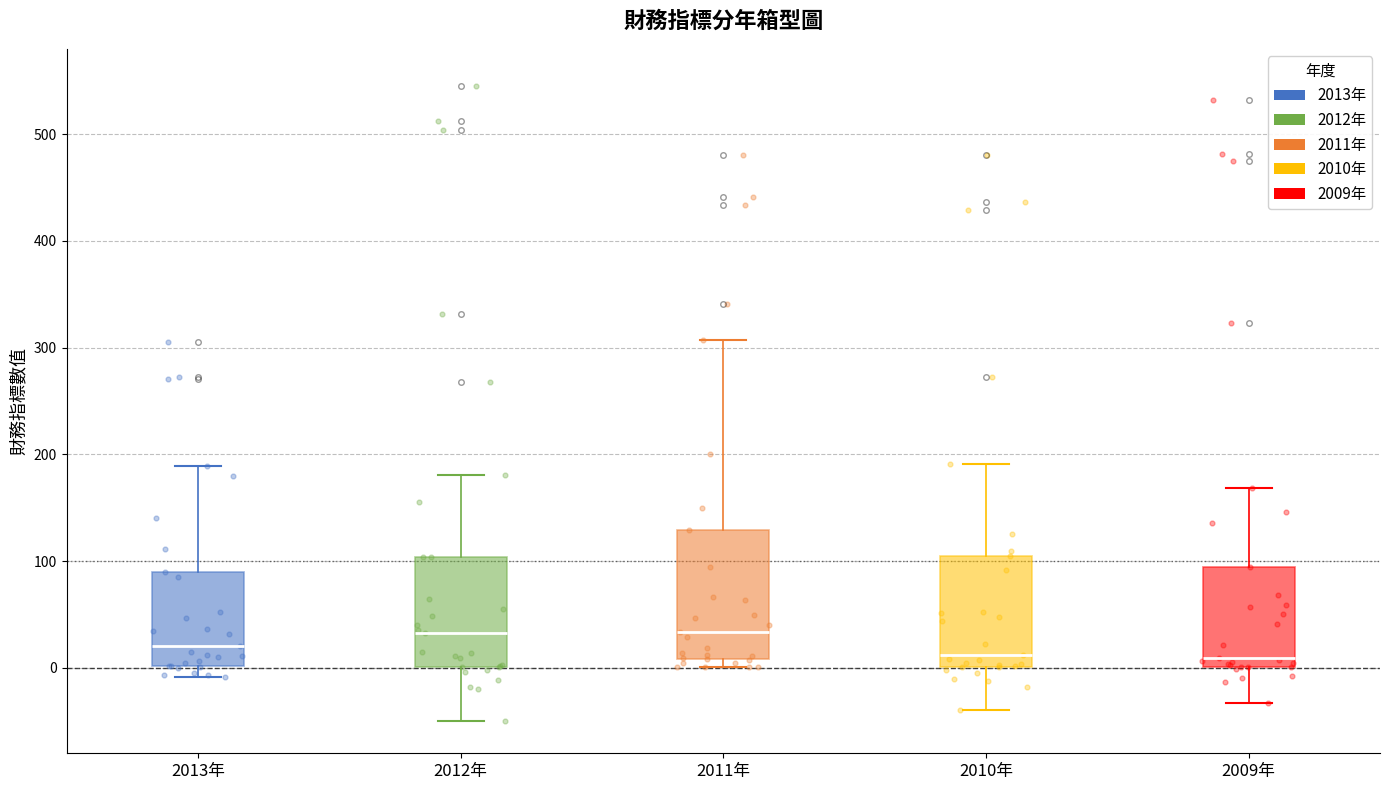

Reading left to right, read every box against the y-axis: the position of its median line, the range the box covers, and the ends of its whiskers. The values are not printed on the chart, so give them approximately, as read against the axis.

2013年: median 20, box 0 to 90, whiskers -10 to 190
2012年: median 30, box 0 to 100, whiskers -50 to 180
2011年: median 30, box 10 to 130, whiskers 0 to 310
2010年: median 10, box 0 to 100, whiskers -40 to 190
2009年: median 10, box 0 to 90, whiskers -30 to 170